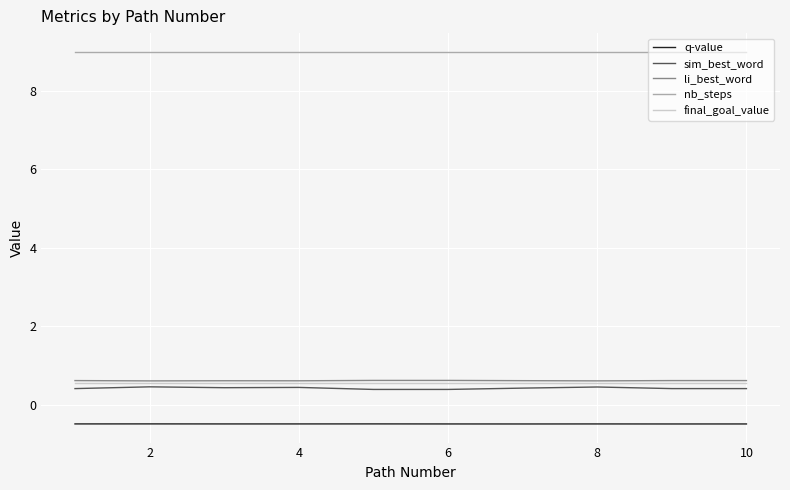

What are all the series names shown in the legend?

q-value, sim_best_word, li_best_word, nb_steps, final_goal_value